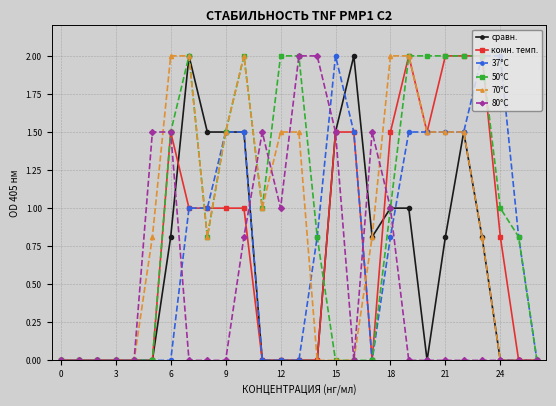

Reading right to left, what are all the values shown in this chart?

сравн.: 0.0	0.0	0.0	0.8	1.5	0.8	0.0	1.0	1.0	0.8	2.0	1.5	0.0	0.0	0.0	0.0	1.5	1.5	1.5	2.0	0.8	0.0	0.0	0.0	0.0	0.0	0.0
комн. темп.: 0.0	0.0	0.8	2.0	2.0	2.0	1.5	2.0	1.5	0.0	1.5	1.5	0.0	0.0	0.0	0.0	1.0	1.0	1.0	1.0	1.5	0.0	0.0	0.0	0.0	0.0	0.0
37°C: 0.0	0.8	2.0	2.0	1.5	1.5	1.5	1.5	0.8	0.0	1.5	2.0	0.8	0.0	0.0	0.0	1.5	1.5	1.0	1.0	0.0	0.0	0.0	0.0	0.0	0.0	0.0
50°C: 0.0	0.8	1.0	2.0	2.0	2.0	2.0	2.0	1.0	0.0	0.0	0.0	0.8	2.0	2.0	1.0	2.0	1.5	0.8	2.0	1.5	0.0	0.0	0.0	0.0	0.0	0.0
70°C: 0.0	0.0	0.0	0.8	1.5	1.5	1.5	2.0	2.0	0.8	0.0	0.0	0.0	1.5	1.5	1.0	2.0	1.5	0.8	2.0	2.0	0.8	0.0	0.0	0.0	0.0	0.0
80°C: 0.0	0.0	0.0	0.0	0.0	0.0	0.0	0.0	1.0	1.5	0.0	1.5	2.0	2.0	1.0	1.5	0.8	0.0	0.0	0.0	1.5	1.5	0.0	0.0	0.0	0.0	0.0